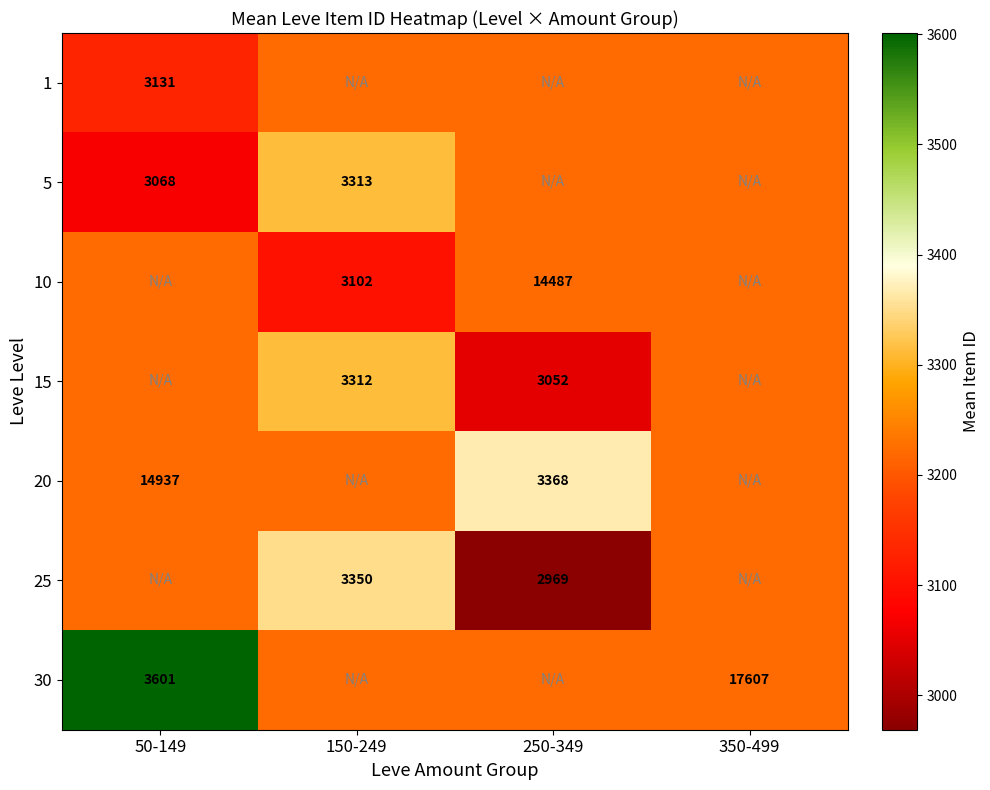

The value of 5 at 250-349 is 3221.9. True or false?

True